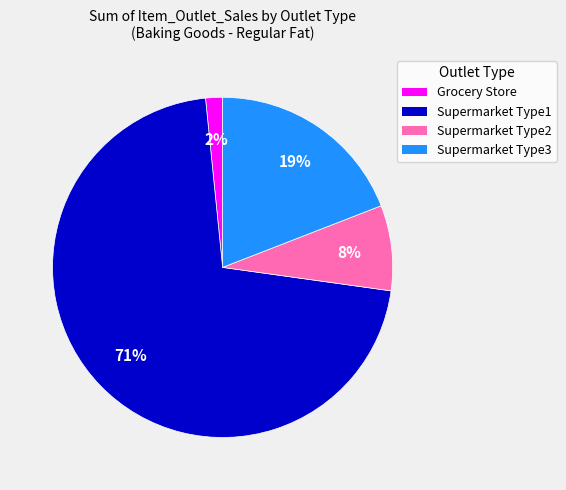

The Grocery Store slice represents 12% of the pie. True or false?

False